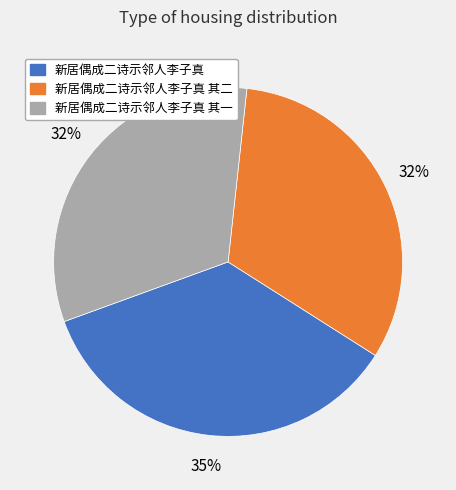

Combined, do 新居偶成二诗示邻人李子真 其二 and 新居偶成二诗示邻人李子真 其一 account for over 50%?

Yes